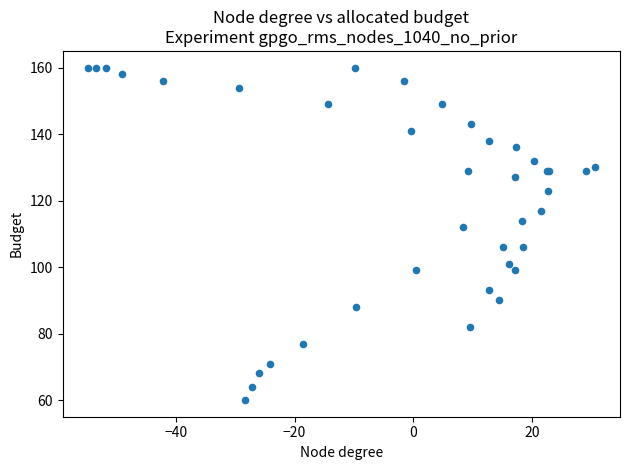

What Y value in the scatter plot is closest to 110?

112